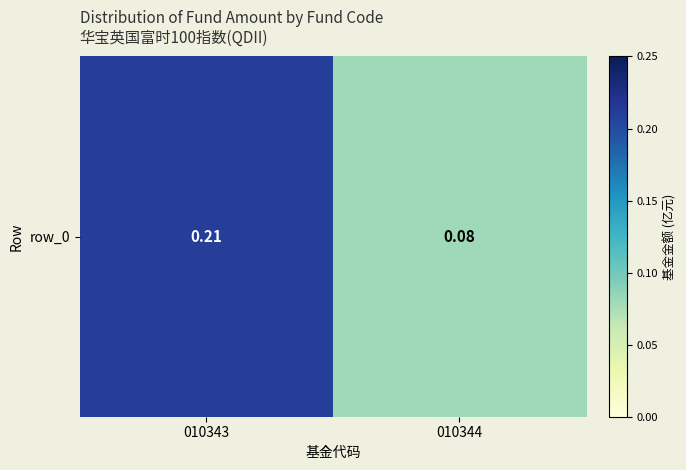

Rank the categories by value from highest to lowest.

010343, 010344